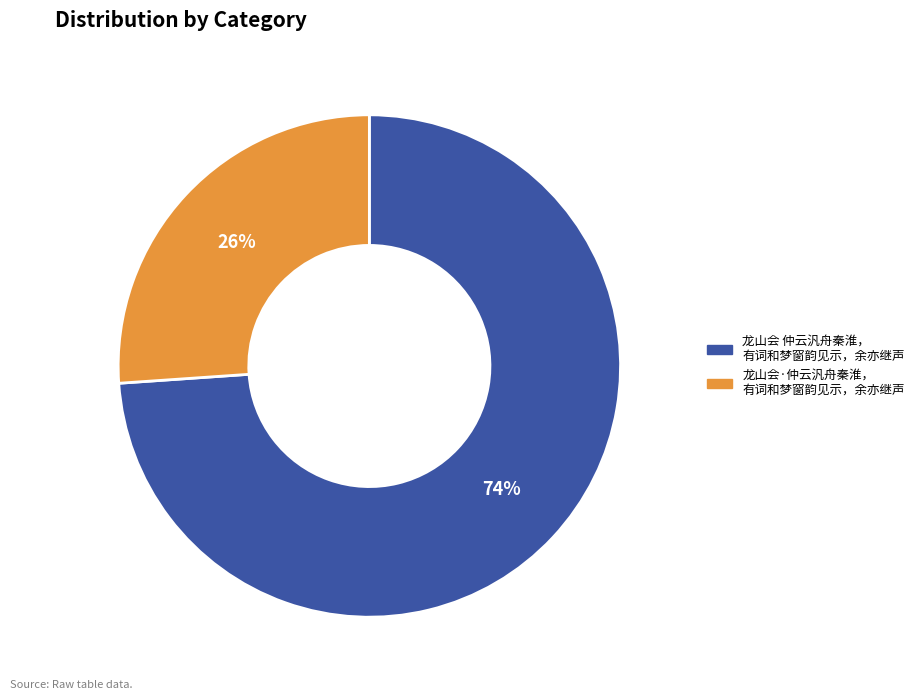

To the nearest percent, what is the difference between the largest and smallest slice percentages?

48%